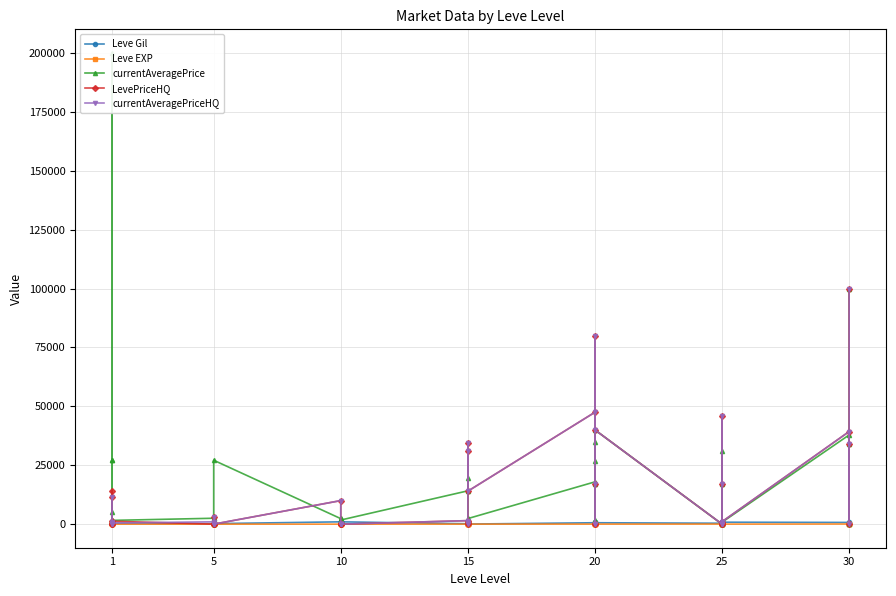

What is the value of the currentAveragePriceHQ point at the 28th from the left?

80018